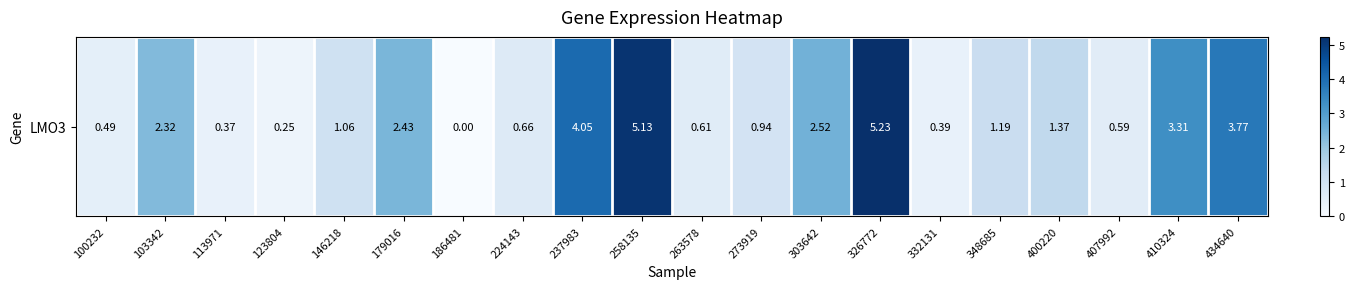

What is the ratio of the value at 326772 to the value at 410324?

1.6